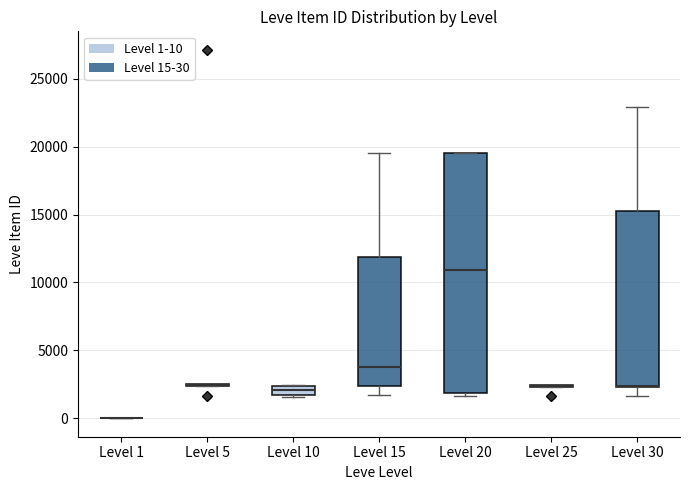

Where does the median line of the box for Level 20 sit on the y-axis? The values are not printed on the chart, so give them approximately, as read against the axis.

11000